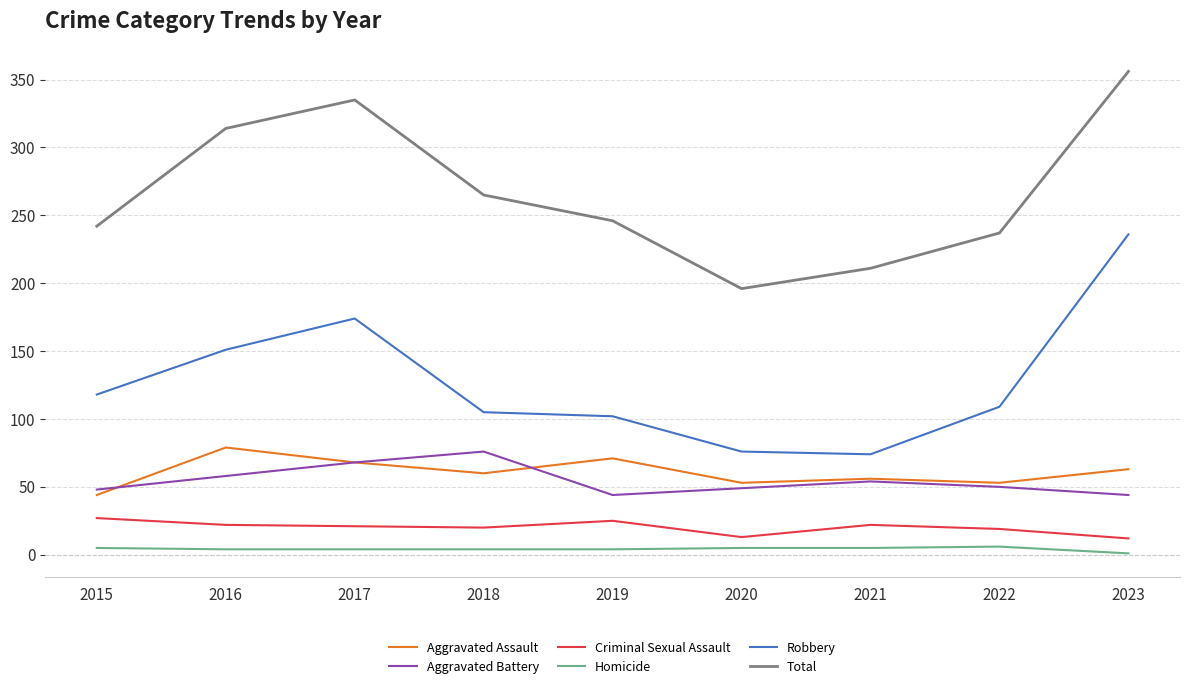

At which category is the sum across all series the highest?

2023